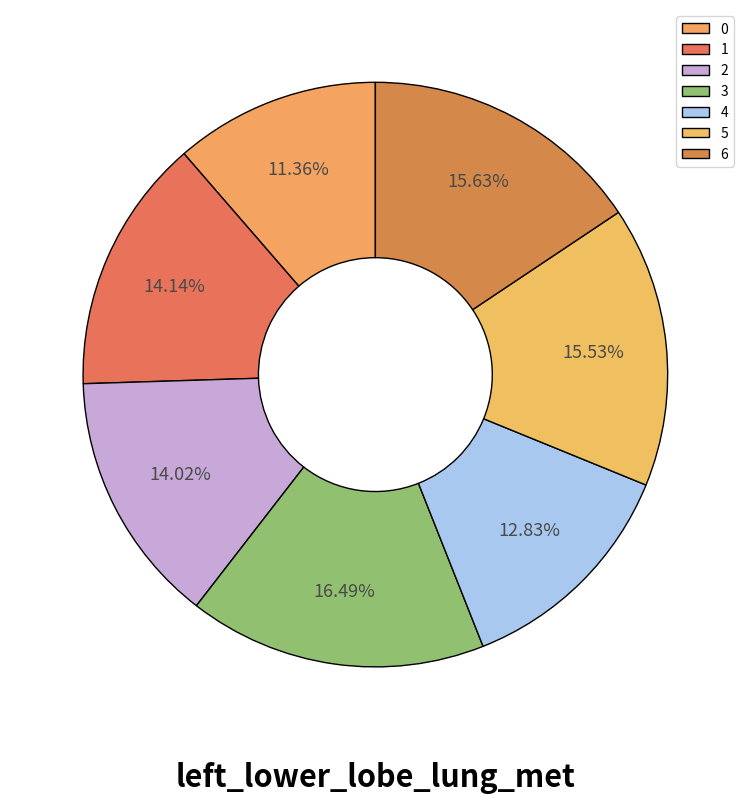

Does 0 represent more than half of the total?

No